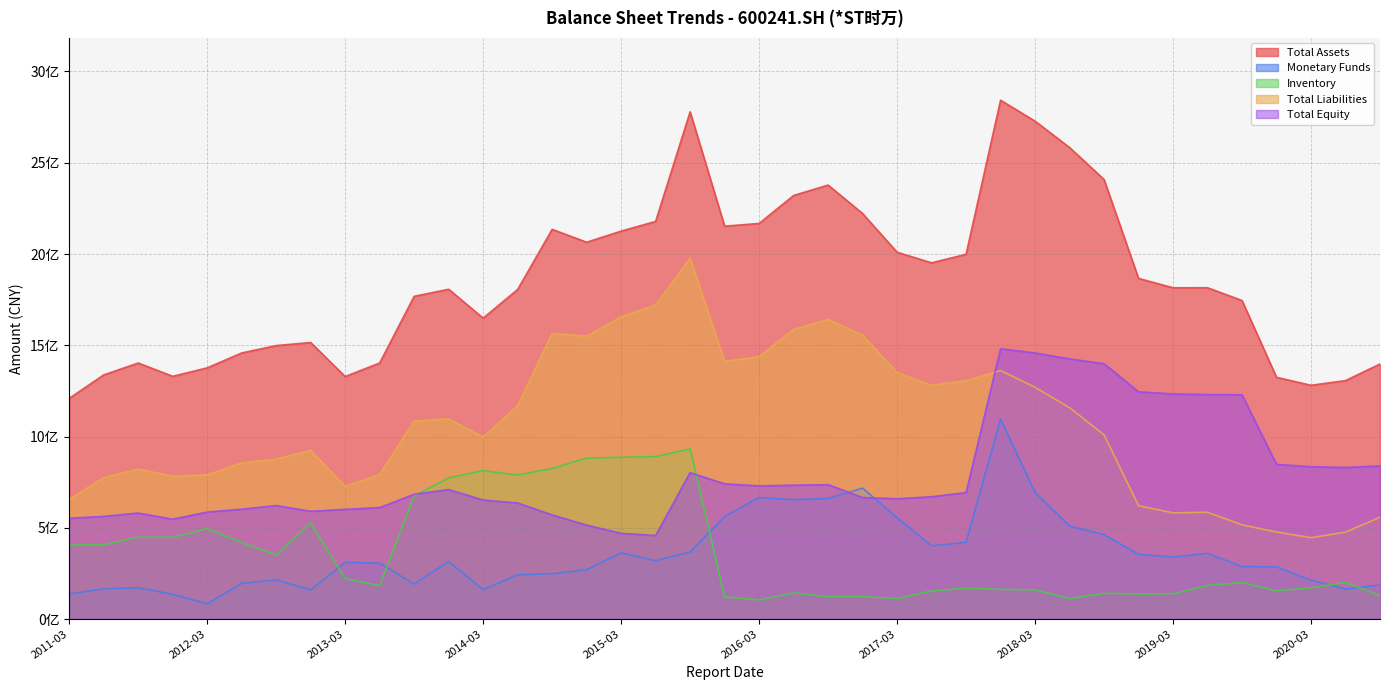

Does the chart have visible grid lines?

Yes